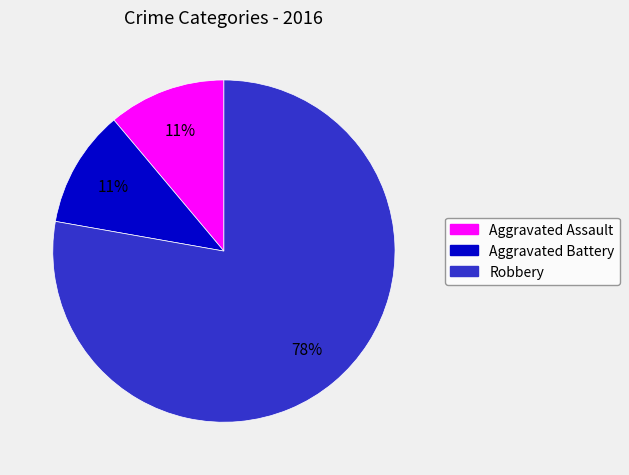

To the nearest percent, what is the difference between the largest and smallest slice percentages?

67%